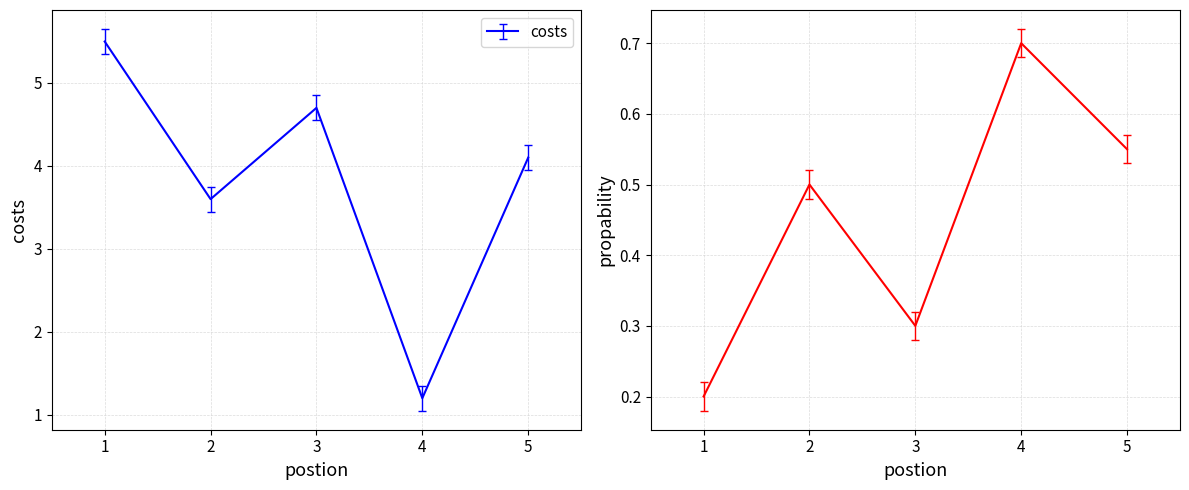

Which category has the lowest value in the costs series?

4